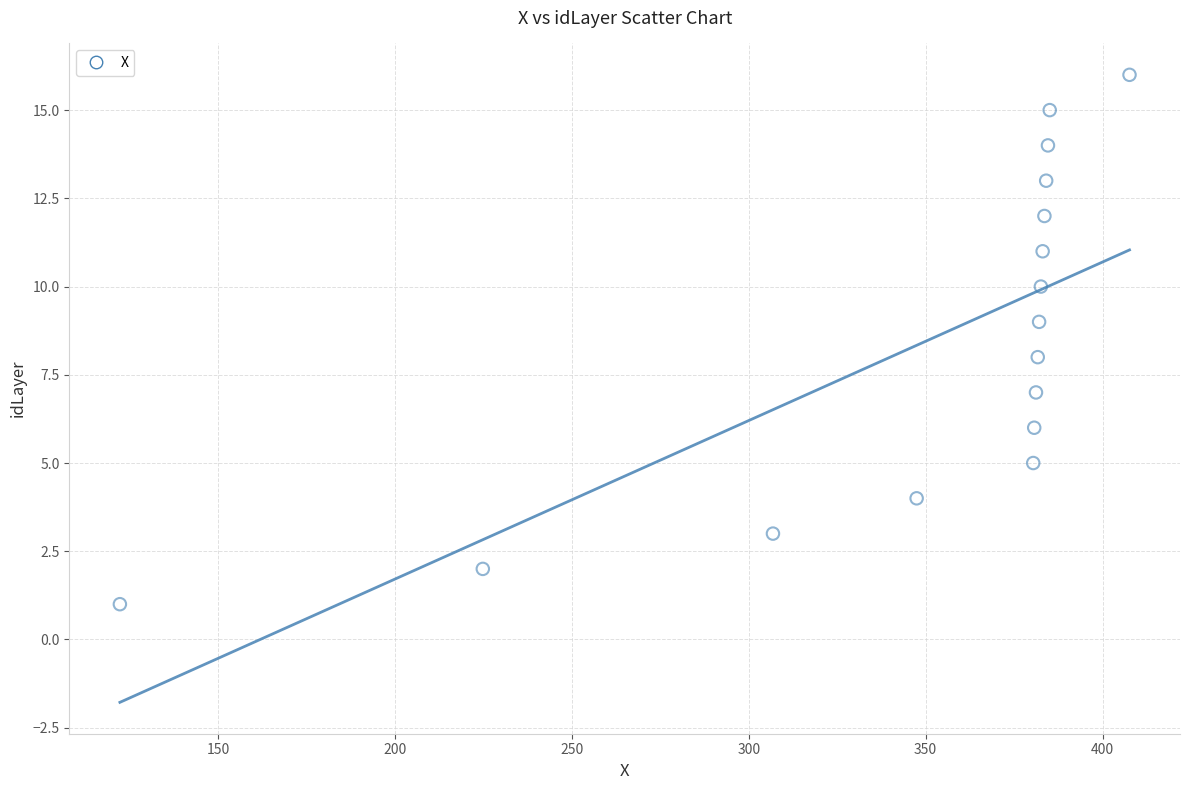

What is the range of Y values (max minus min)?

15